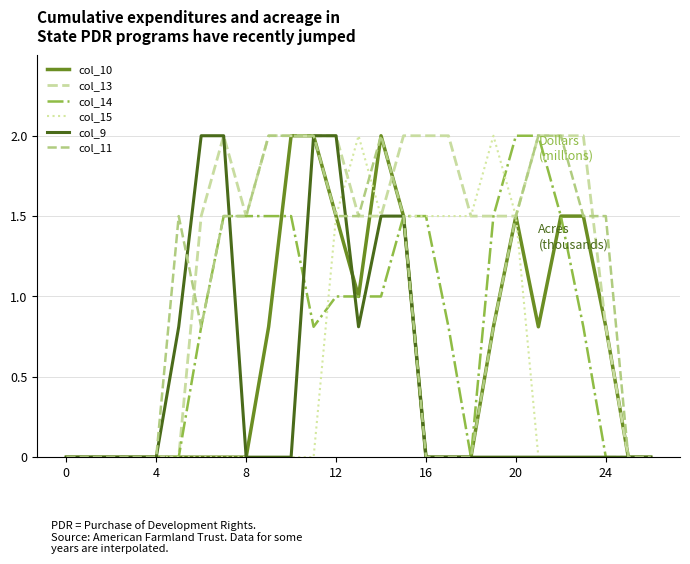

Reading left to right, transcribe all the data shown in this chart.

col_10: 0.0	0.0	0.0	0.0	0.0	0.0	0.0	0.0	0.0	0.8	2.0	2.0	1.5	1.0	2.0	1.5	0.0	0.0	0.0	0.8	1.5	0.8	1.5	1.5	0.8	0.0	0.0
col_13: 0.0	0.0	0.0	0.0	0.0	0.0	1.5	2.0	1.5	2.0	2.0	2.0	2.0	1.5	1.5	2.0	2.0	2.0	1.5	1.5	1.5	2.0	2.0	2.0	0.8	0.0	0.0
col_14: 0.0	0.0	0.0	0.0	0.0	0.0	0.8	1.5	1.5	1.5	1.5	0.8	1.0	1.0	1.0	1.5	1.5	0.8	0.0	1.5	2.0	2.0	1.5	0.8	0.0	0.0	0.0
col_15: 0.0	0.0	0.0	0.0	0.0	0.0	0.0	0.0	0.0	0.0	0.0	0.0	1.5	2.0	1.5	1.5	1.5	1.5	1.5	2.0	1.5	0.0	0.0	0.0	0.0	0.0	0.0
col_9: 0.0	0.0	0.0	0.0	0.0	0.8	2.0	2.0	0.0	0.0	0.0	2.0	2.0	0.8	1.5	1.5	0.0	0.0	0.0	0.0	0.0	0.0	0.0	0.0	0.0	0.0	0.0
col_11: 0.0	0.0	0.0	0.0	0.0	1.5	0.8	1.5	1.5	2.0	2.0	2.0	1.5	1.5	2.0	1.5	0.0	0.0	0.0	0.8	1.5	2.0	2.0	1.5	1.5	0.0	0.0